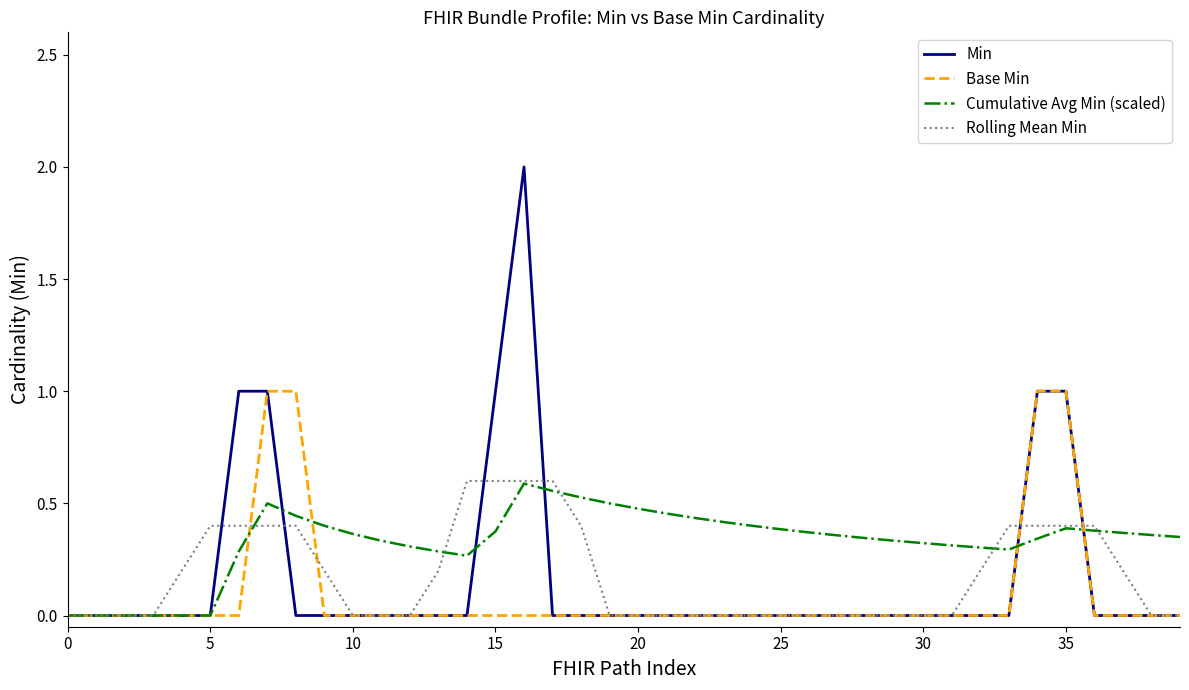

What is the average value of the Min series?

0.2